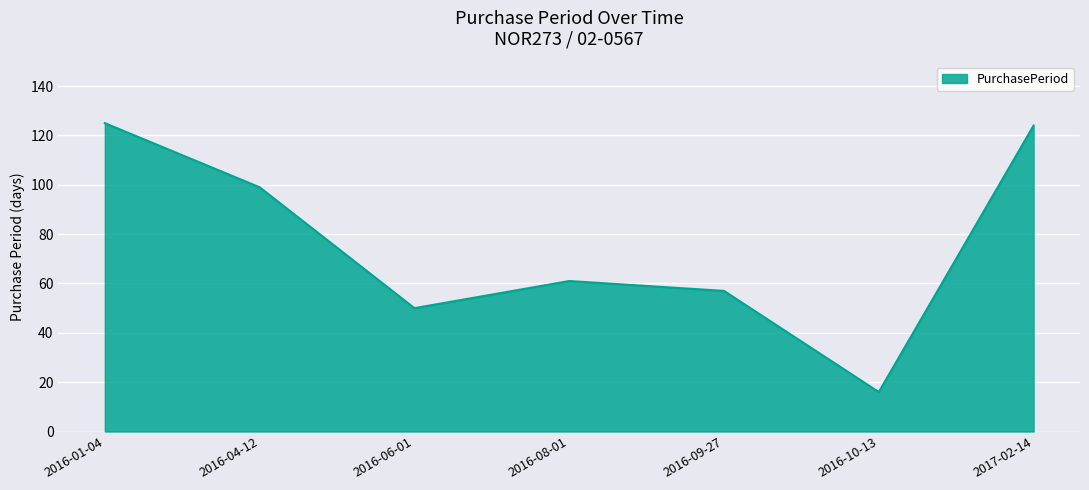

True or false: there are more than 2 points higher than both neighbors.

False